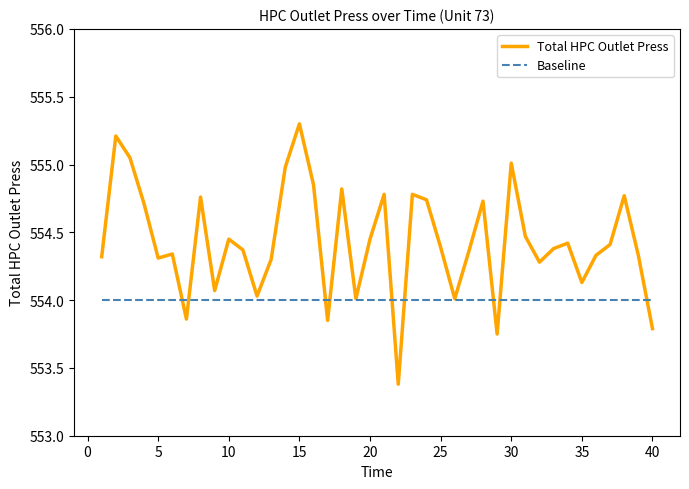

True or false: Total HPC Outlet Press has more than 0 interior local peaks.

True